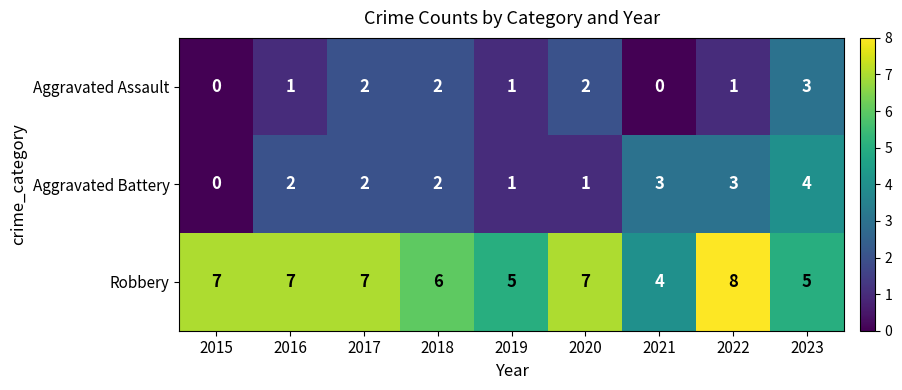

What is the sum of all Robbery values?

56